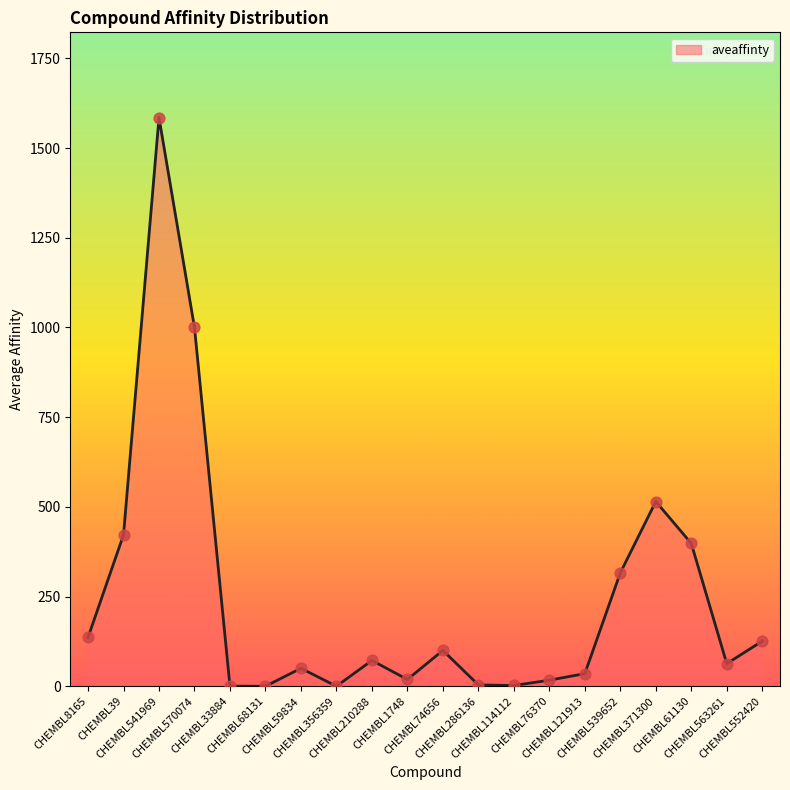

What is the change in value from CHEMBL33884 to CHEMBL76370?

+16.5